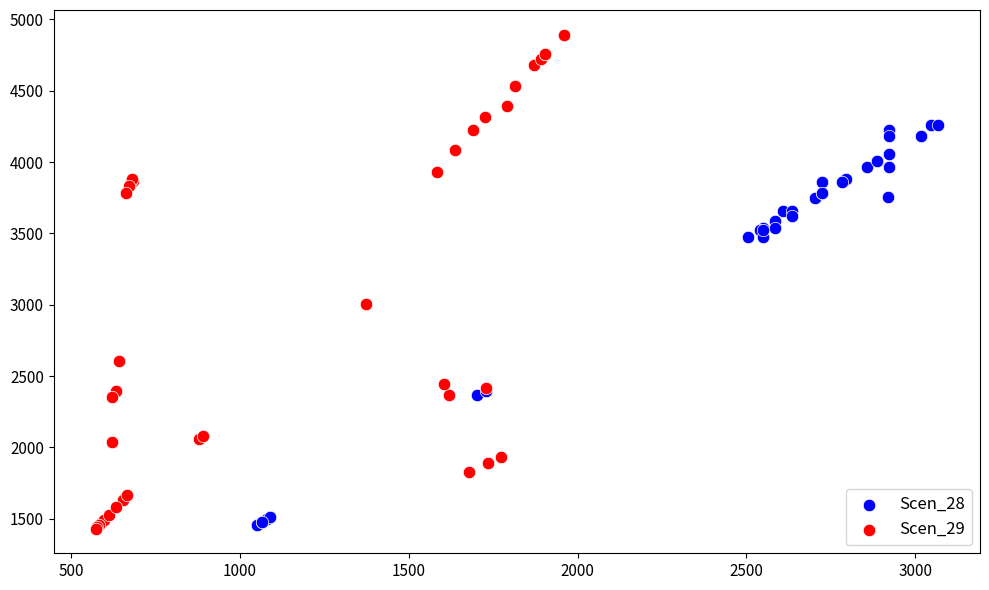

Which series has the widest spread of Y values?

Scen_29